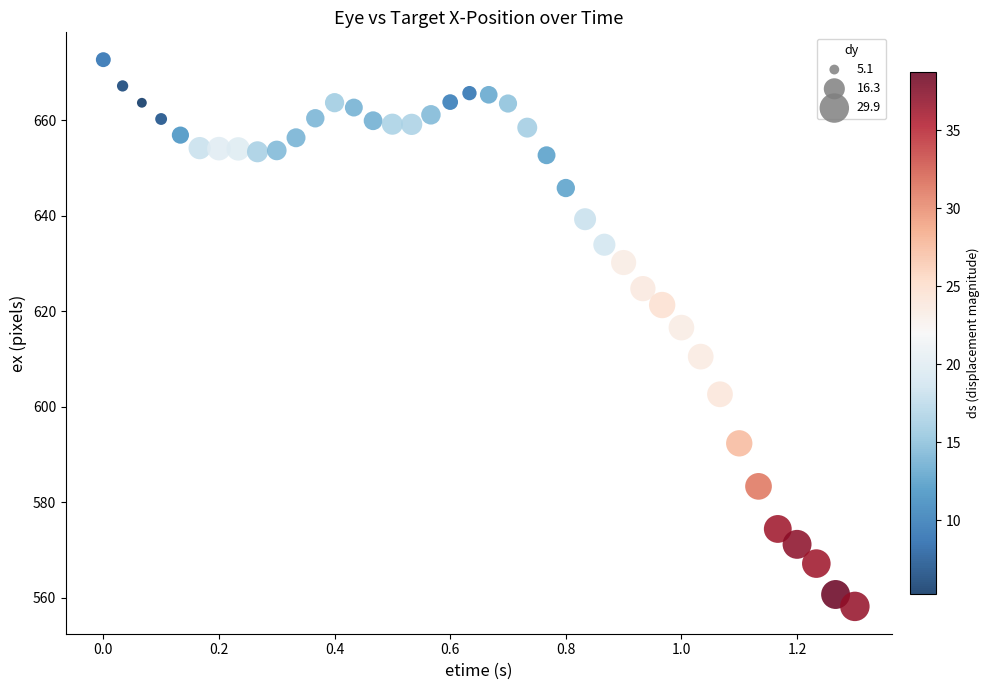

What Y value in the scatter plot is closest to 615?

616.6